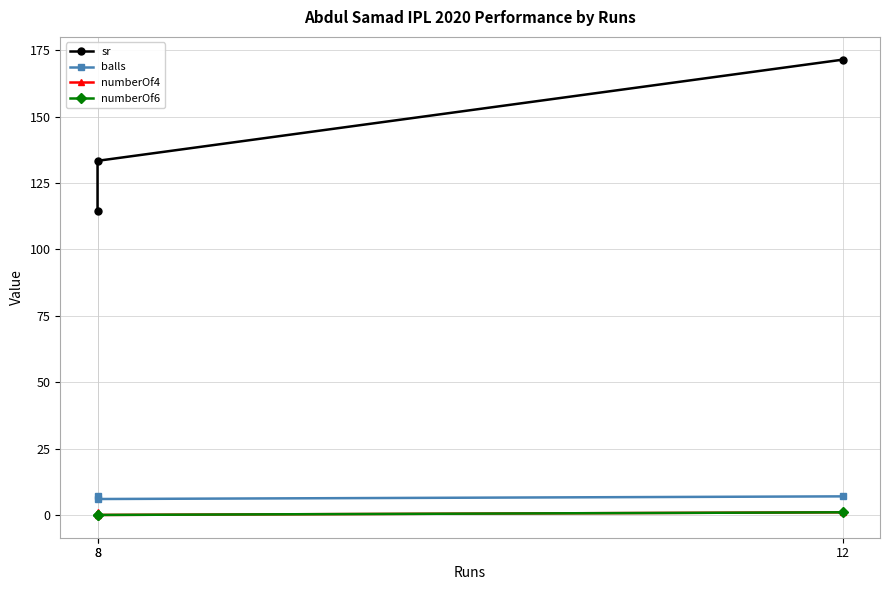

What is the difference between the maximum and minimum values in the sr series?

57.1